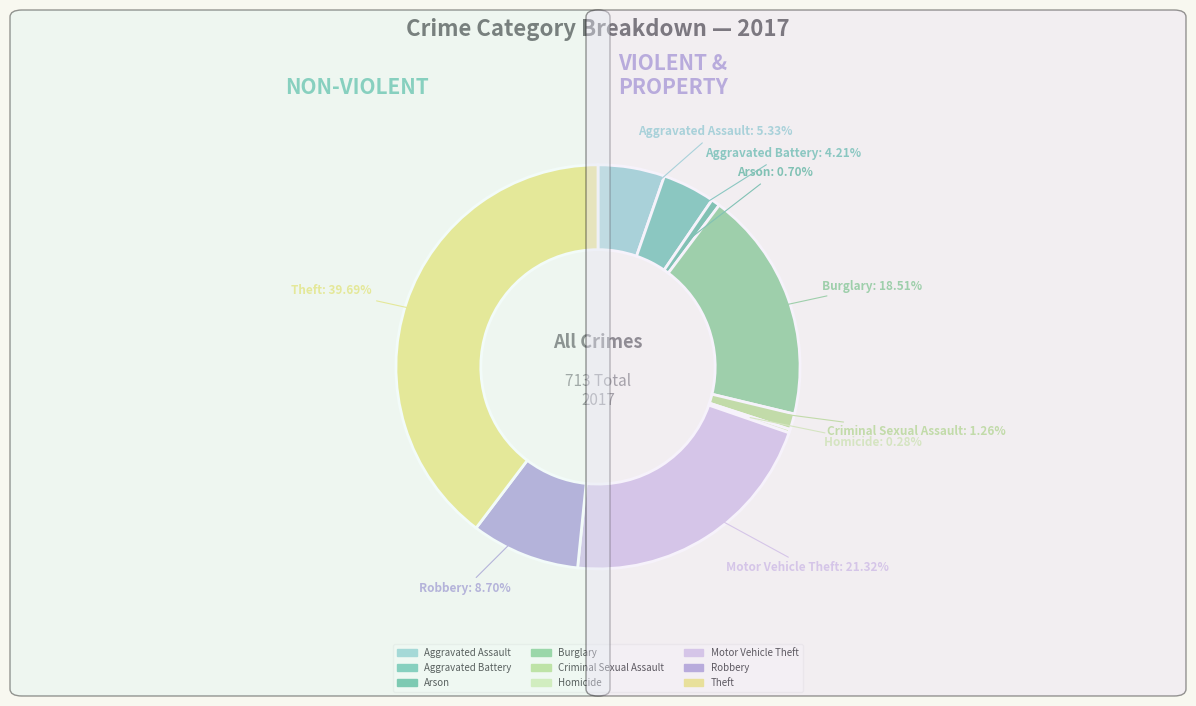

Is there a majority slice in this chart?

No